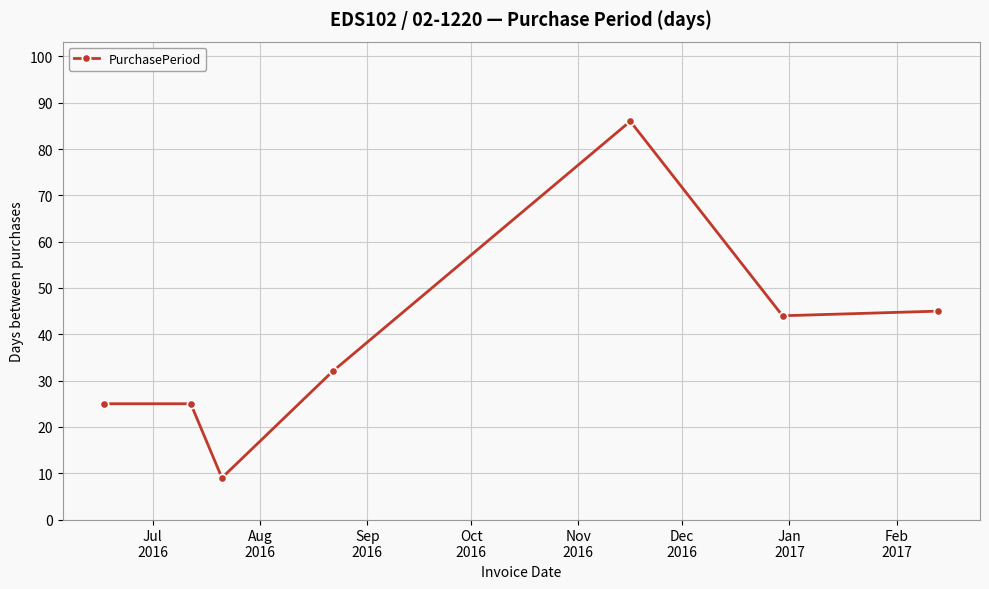

Count the number of categories in the chart.

7